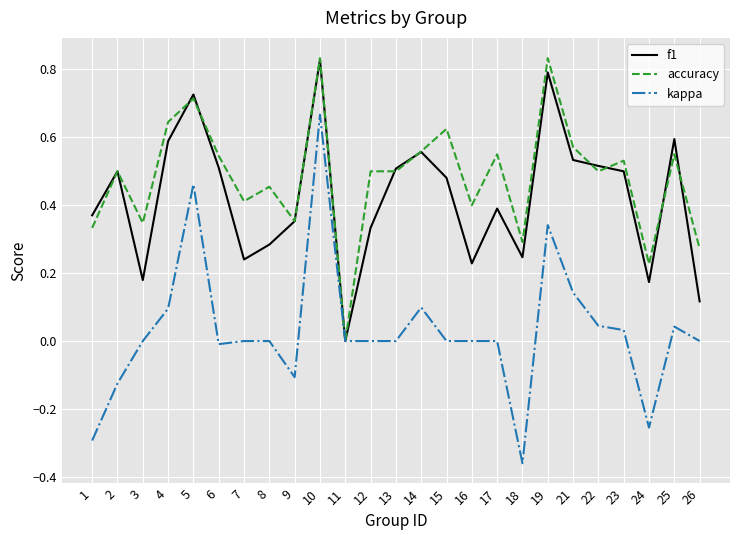

True or false: f1 has more than 1 points higher than both neighbors.

True